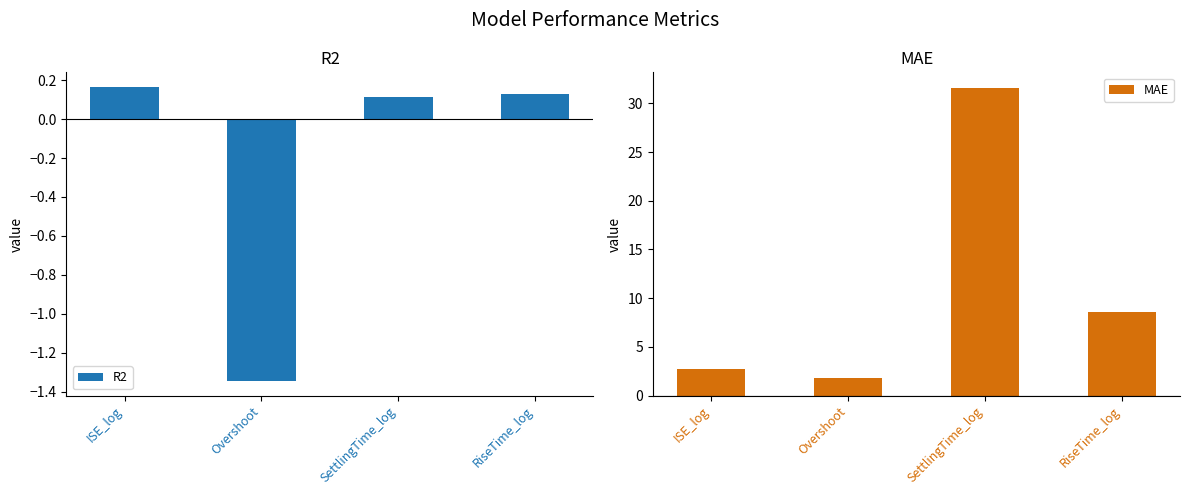

Which series changed the most between ISE_log and SettlingTime_log?

MAE